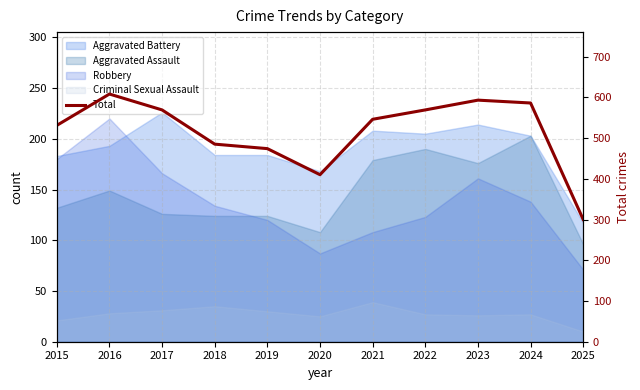

What is the change in value from 2016 to 2025?

-308